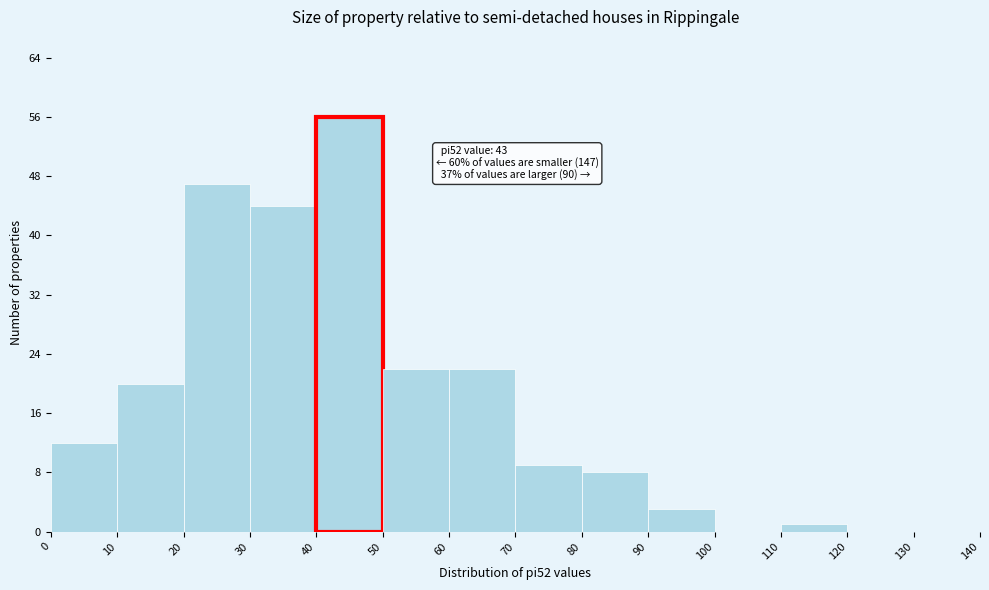

Which range on the x-axis has the tallest bar?

40 to 50